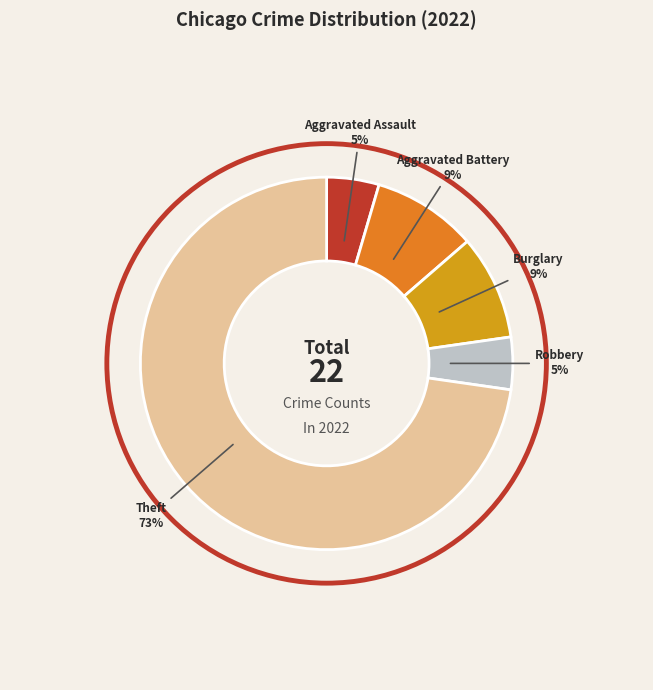

Is there any slice that represents more than half of the pie?

Yes